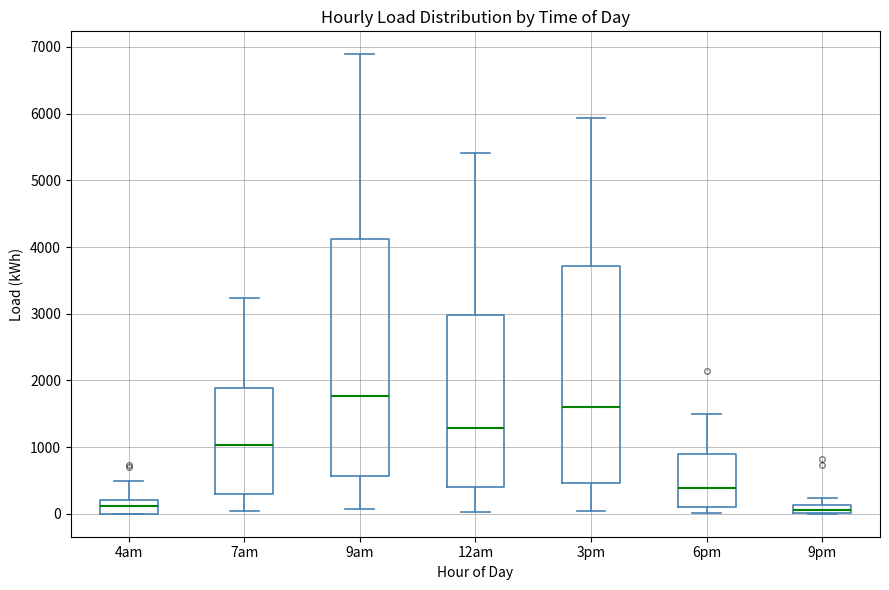

Comparing the boxes themselves (not the whiskers), which one is the tallest?

9am